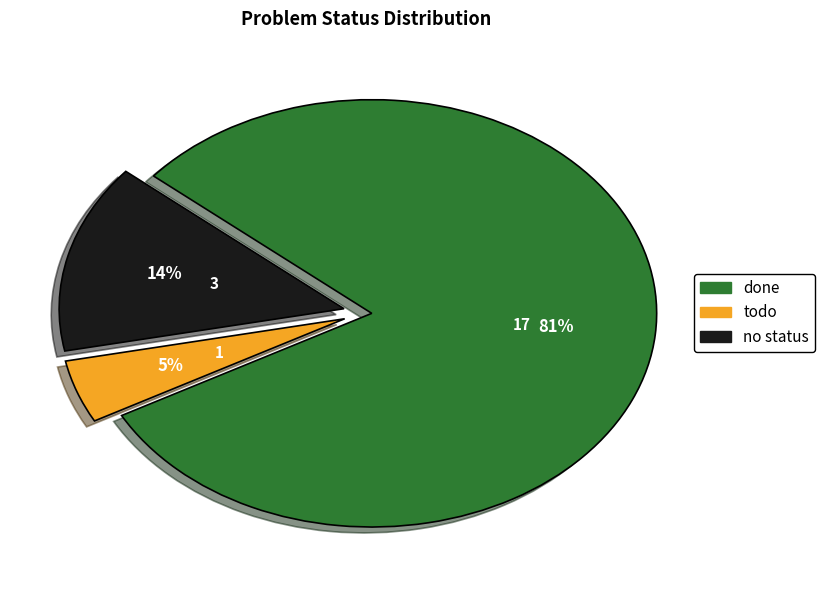

Is it true that no status is 20% of the pie?

False